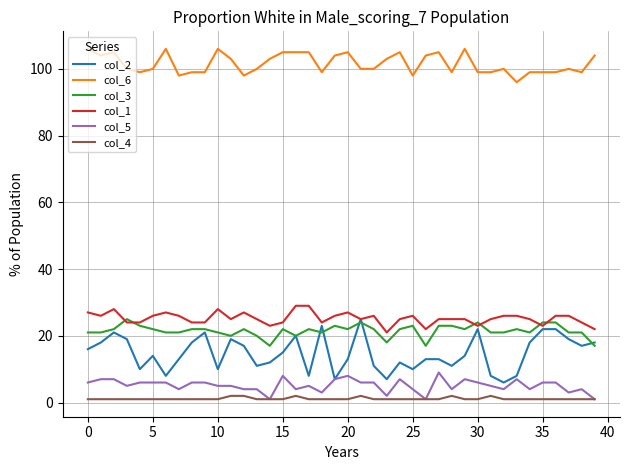

True or false: col_6 and col_2 cross at least once.

False